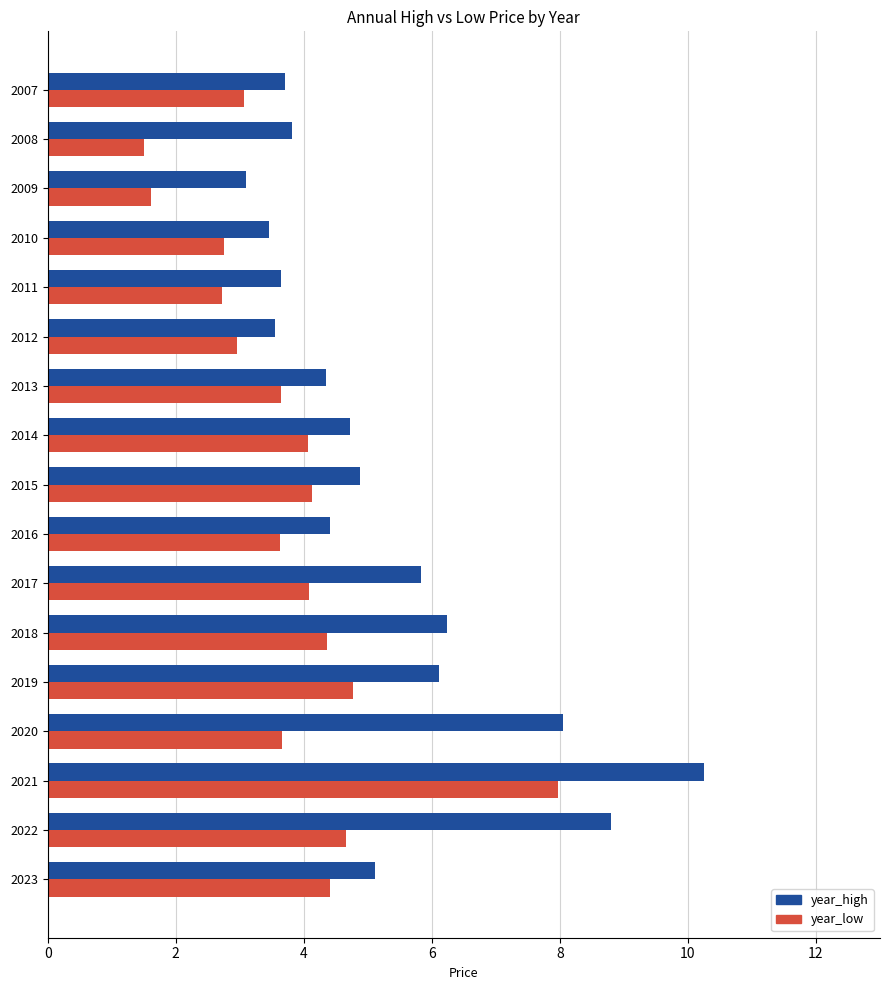

The value of year_low at 2011 is 2.7. True or false?

True